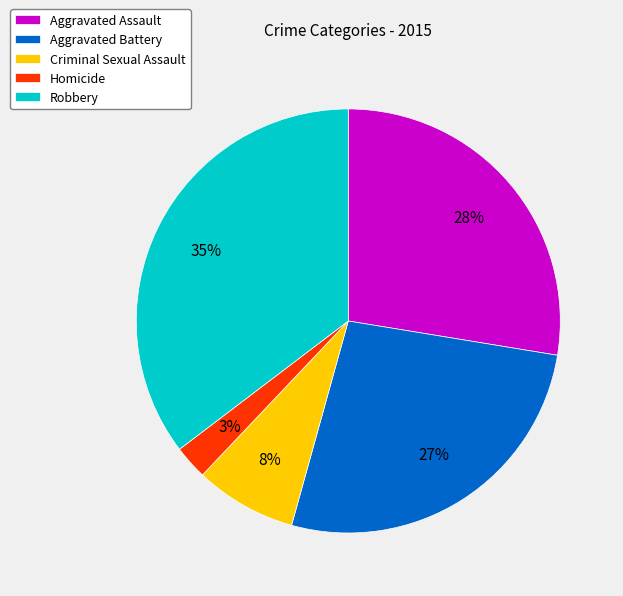

Do Aggravated Assault and Criminal Sexual Assault together represent more than half of the pie?

No